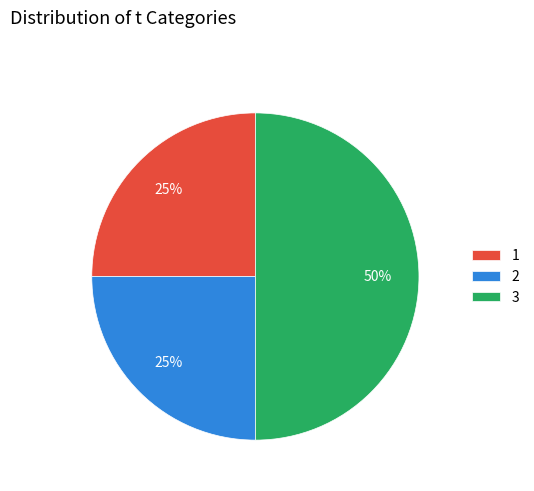

To the nearest percent, what is the combined percentage of 2 and 3?

75%